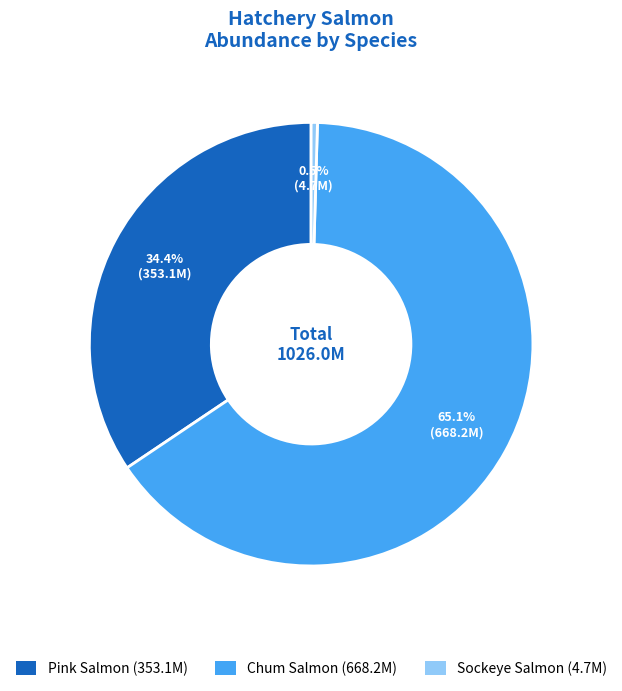

Between Sockeye Salmon (4.7M) and Pink Salmon (353.1M), which is larger?

Pink Salmon (353.1M)